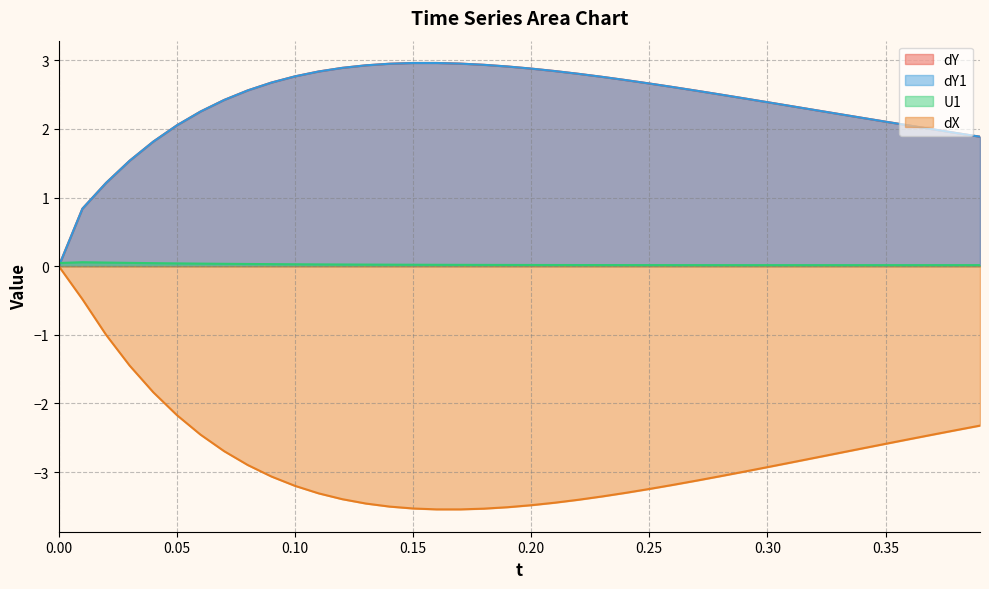

List the labels in order of dX value, largest first.

0.0, 0.01, 0.02, 0.03, 0.04, 0.05, 0.39, 0.38, 0.37, 0.06, 0.36, 0.35, 0.34, 0.07, 0.33, 0.32, 0.31, 0.08, 0.3, 0.29, 0.28, 0.09, 0.27, 0.26, 0.1, 0.25, 0.24, 0.11, 0.23, 0.12, 0.22, 0.21, 0.13, 0.2, 0.14, 0.19, 0.15, 0.18, 0.16, 0.17